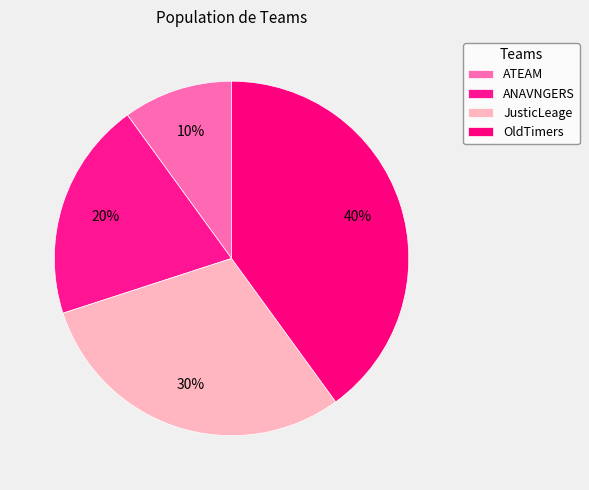

What is the ratio of the value at ATEAM to the value at ANAVNGERS?

0.5